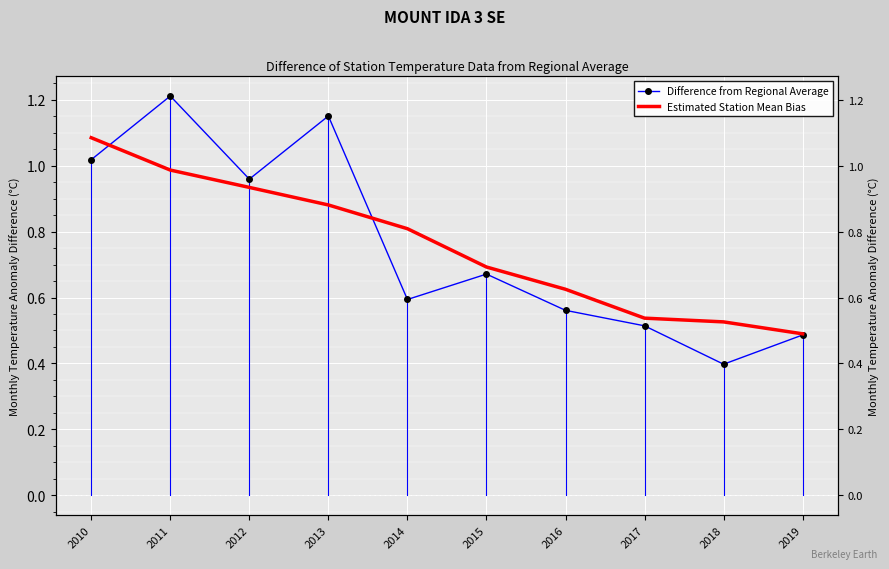

Reading right to left, transcribe all the data shown in this chart.

Difference from Regional Average: 2019=0.5	2018=0.4	2017=0.5	2016=0.6	2015=0.7	2014=0.6	2013=1.2	2012=1.0	2011=1.2	2010=1.0
Estimated Station Mean Bias: 2019=0.5	2018=0.5	2017=0.5	2016=0.6	2015=0.7	2014=0.8	2013=0.9	2012=0.9	2011=1.0	2010=1.1